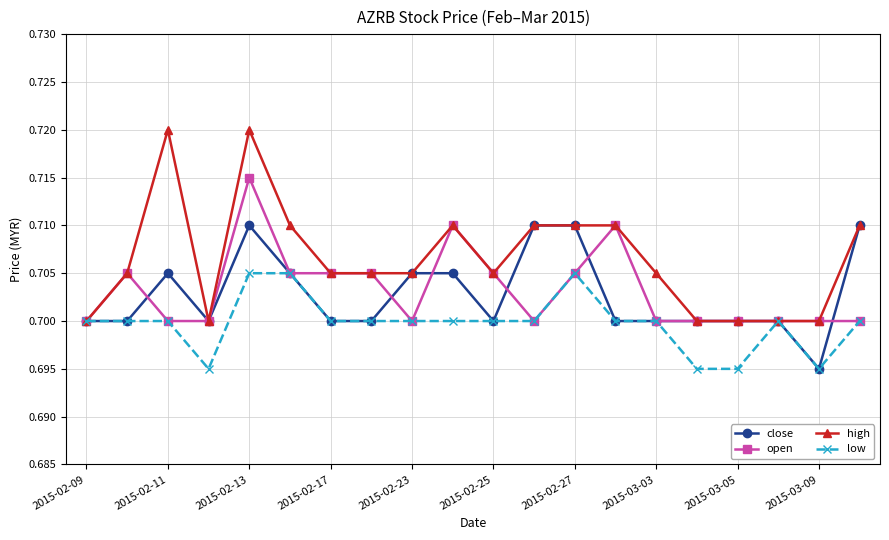

True or false: low has more than 0 interior local peaks.

True